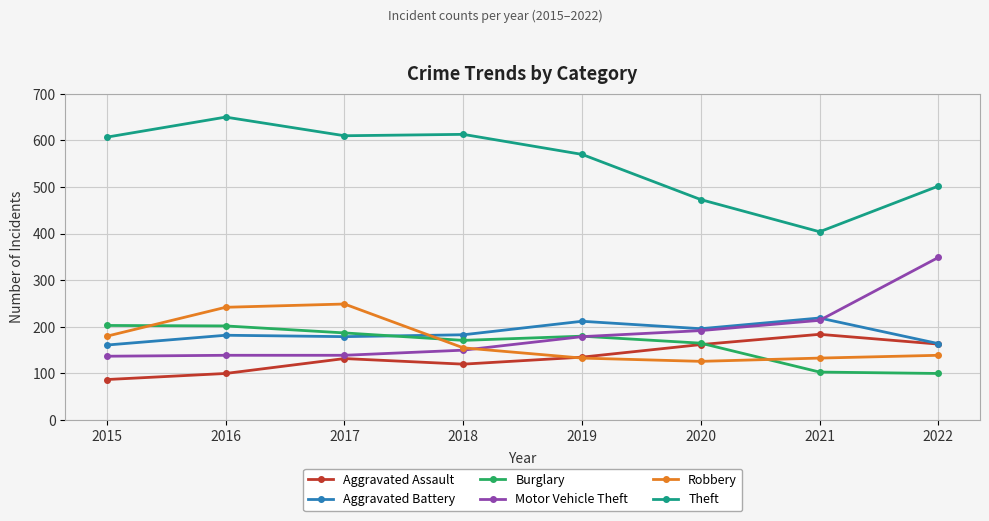

What is the total value across all series at 2022?

1417